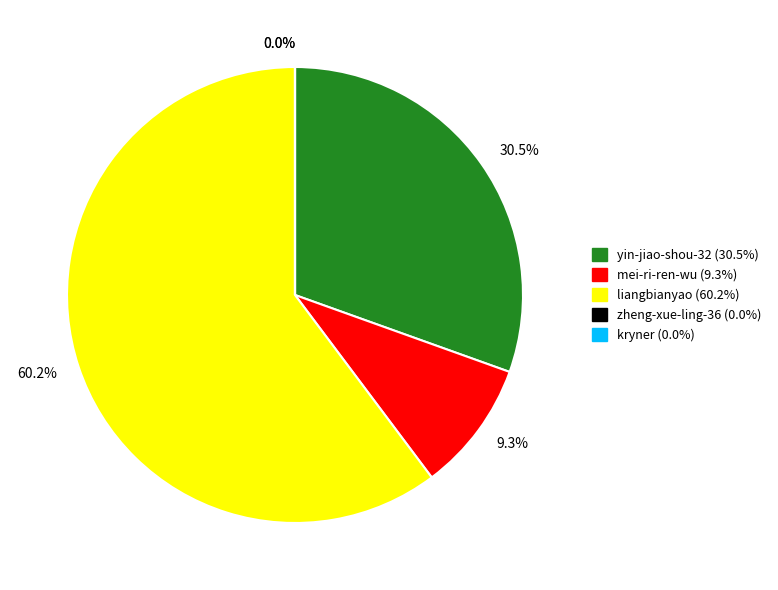

Does any single category account for the majority?

Yes